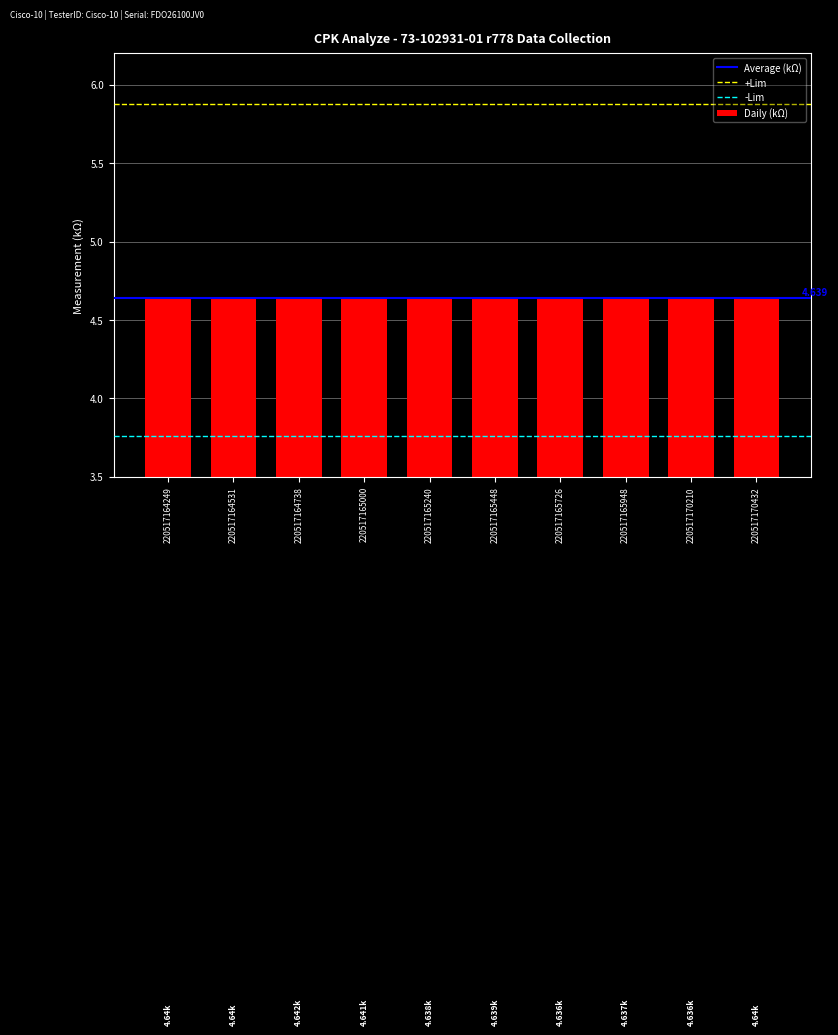

How many data points does each series have?

10